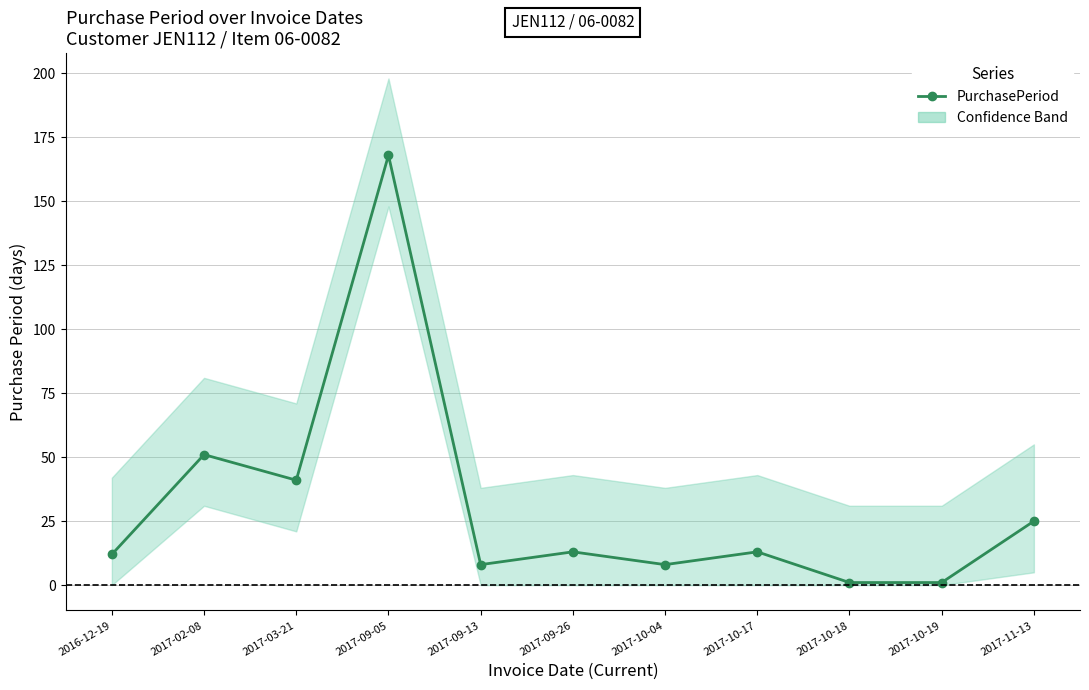

Rank the categories by value from highest to lowest.

2017-09-05, 2017-02-08, 2017-03-21, 2017-11-13, 2017-09-26, 2017-10-17, 2016-12-19, 2017-09-13, 2017-10-04, 2017-10-18, 2017-10-19